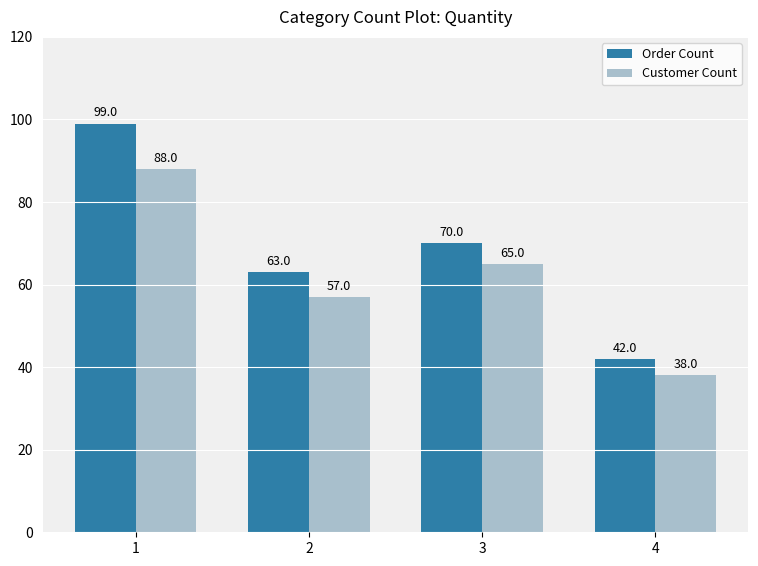

Is the value of Customer Count at 4 greater than the value of Order Count at 1?

No